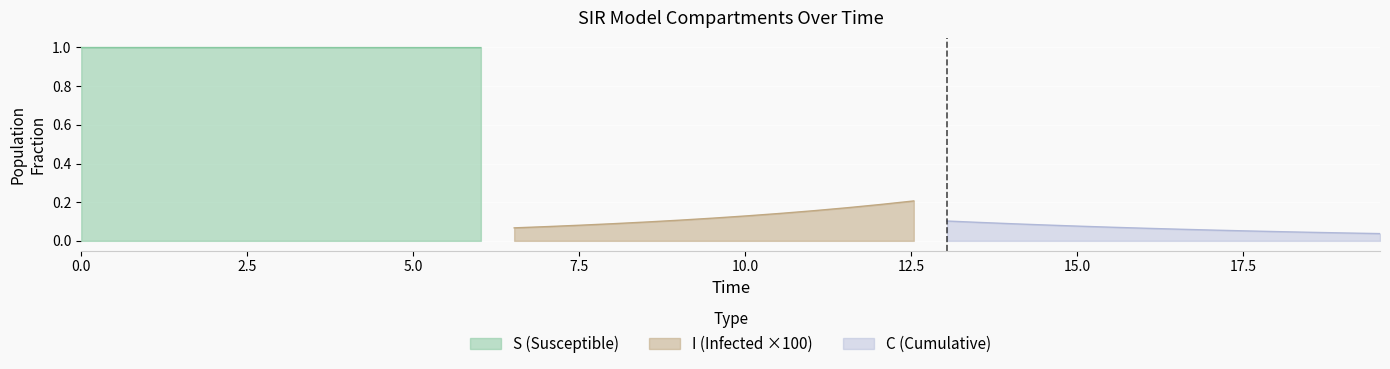

True or false: I has a value of 0.0 at 16.

True